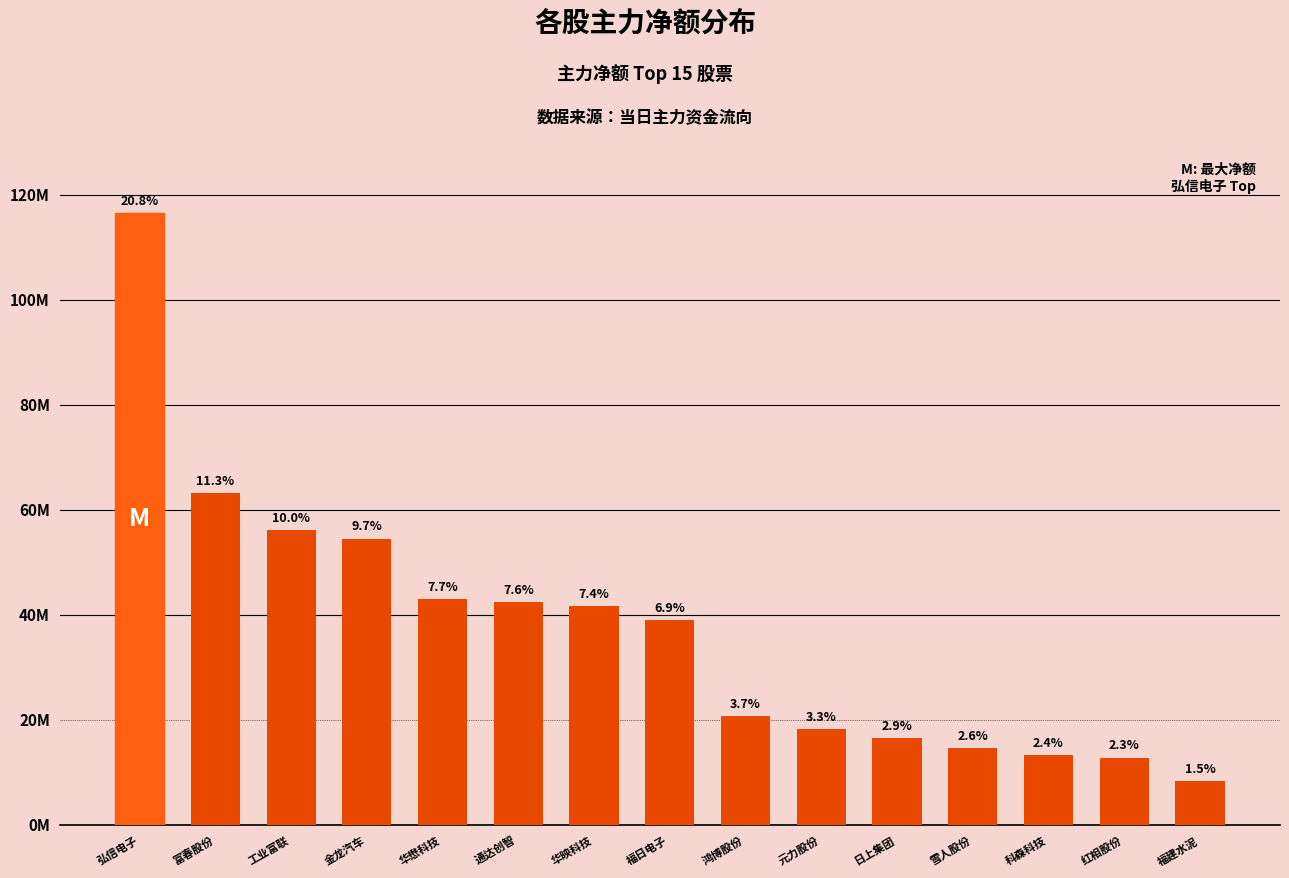

Does the chart contain any negative values?

No